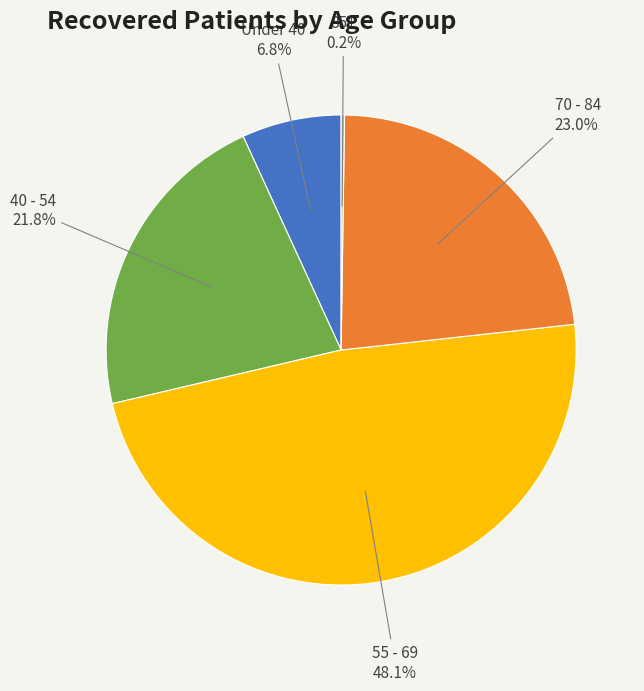

Does any single category account for the majority?

No